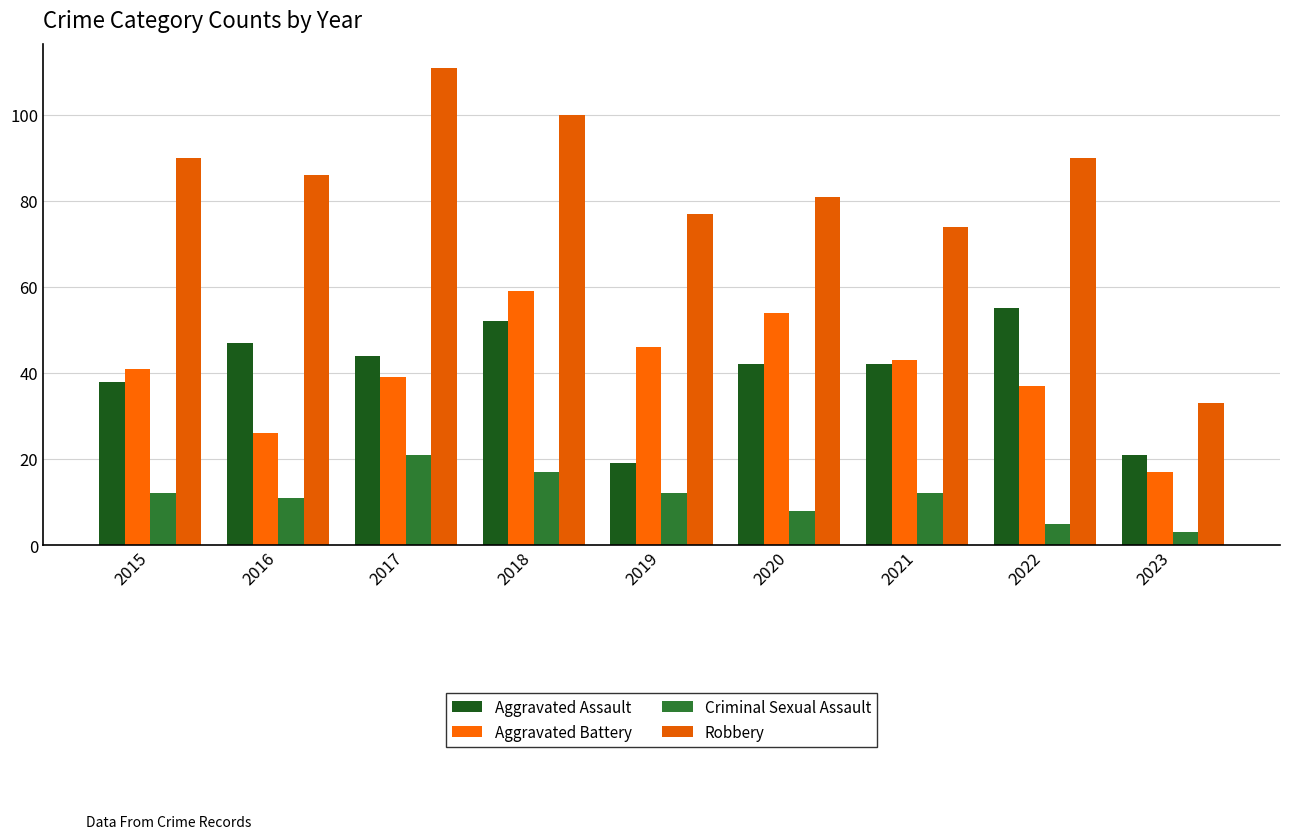

Is it true that Criminal Sexual Assault equals 17 at 2018?

True